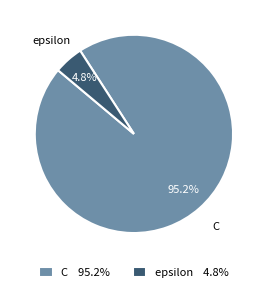

What percentage do C 95.2% and epsilon 4.8% together represent?

100.0%